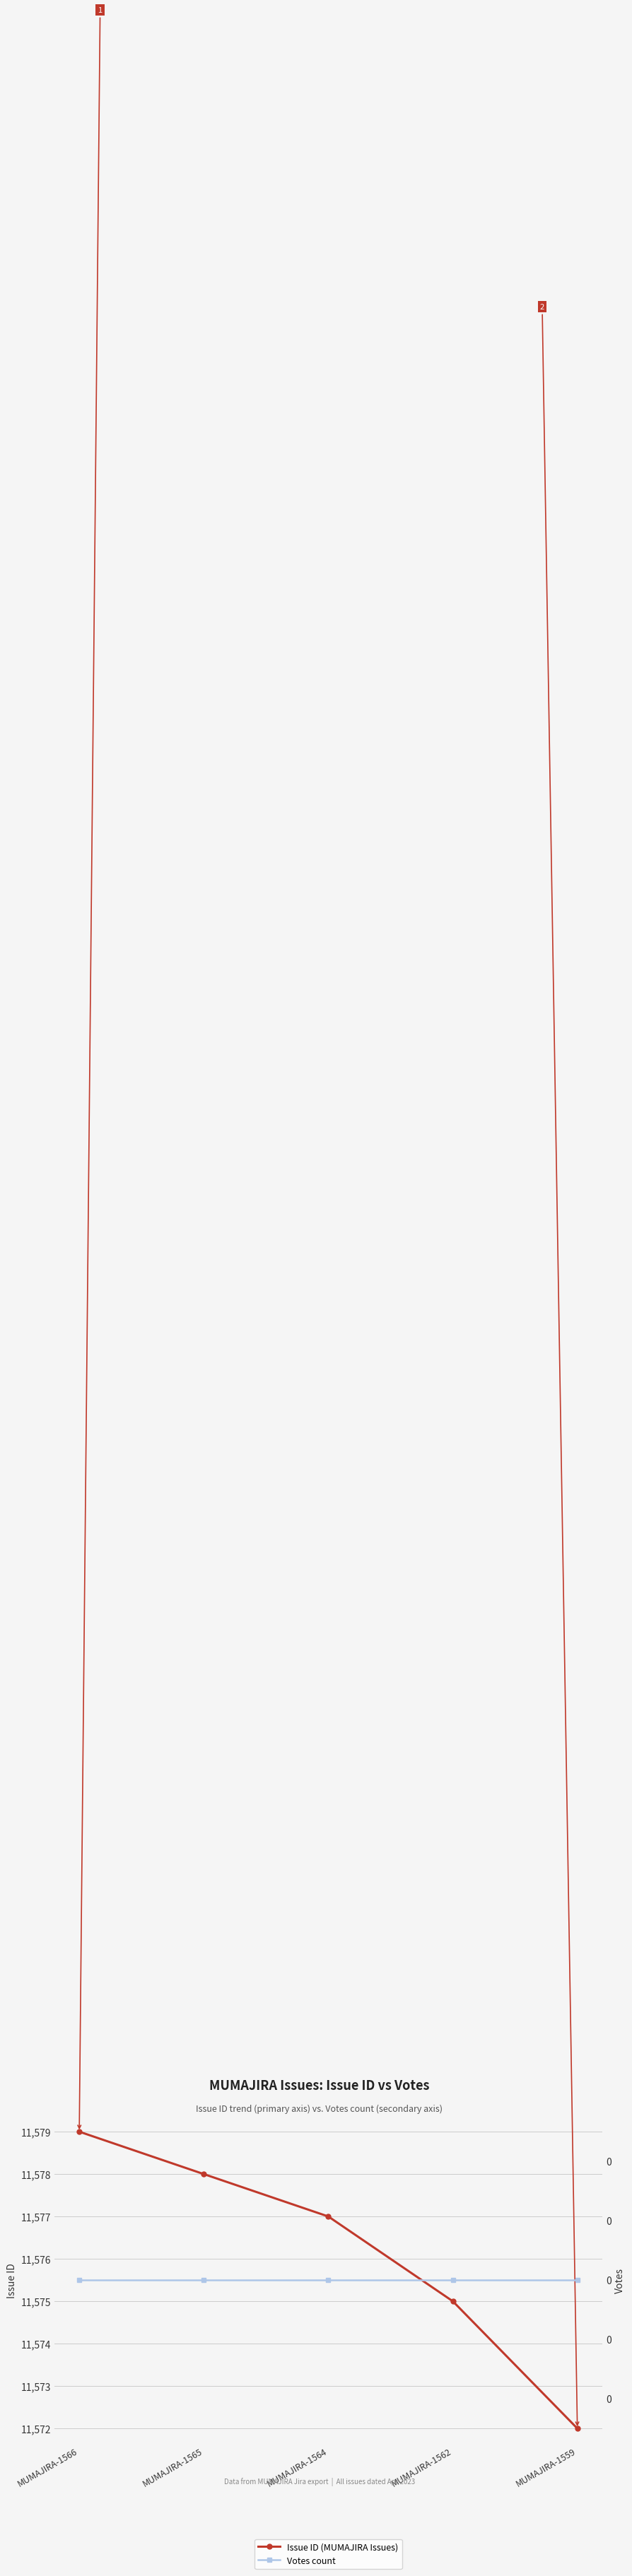

True or false: Votes count and Issue ID (MUMAJIRA Issues) cross at least once.

False